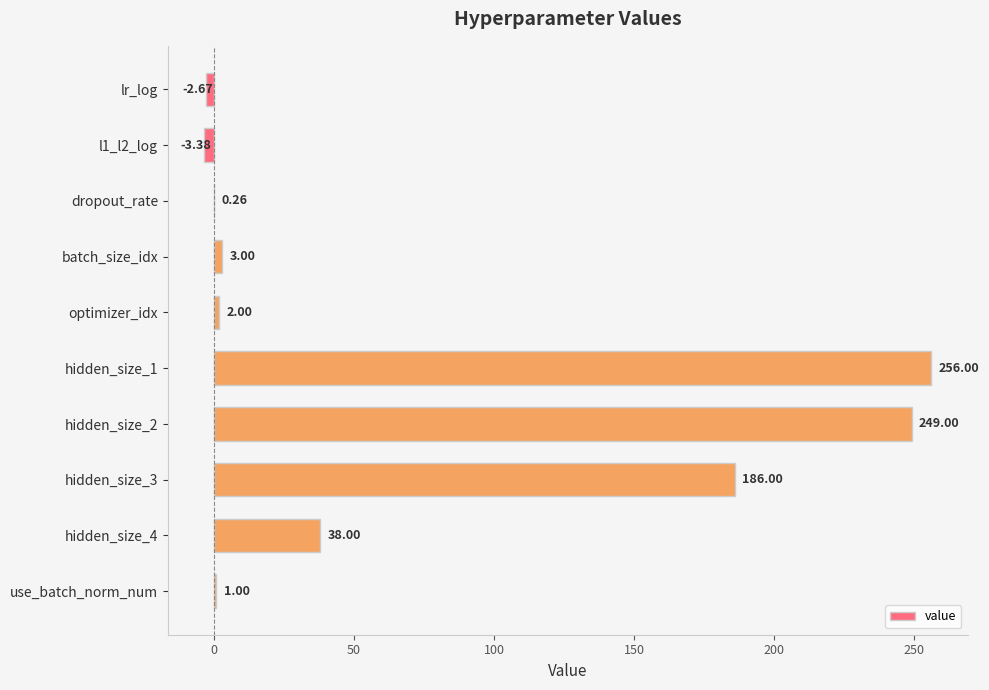

What is the sum of all values?

729.2